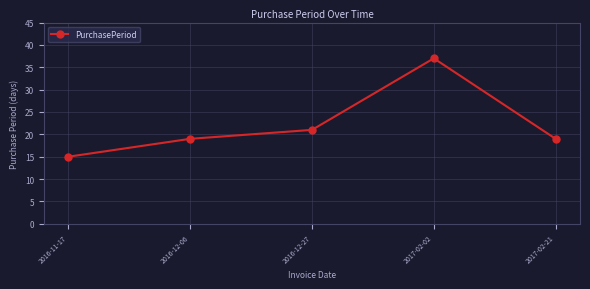

What is the sum of all values?

111